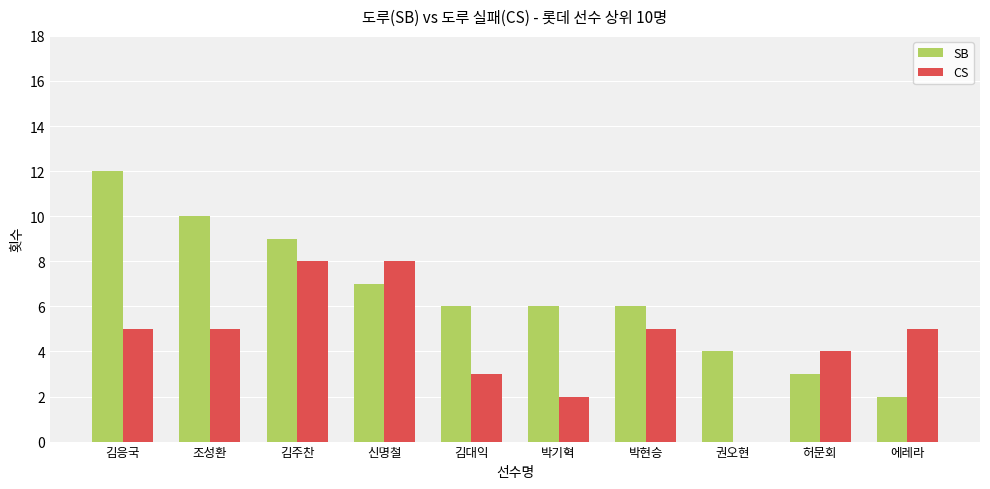

What is the difference between the CS values at 박기혁 and 조성환?

3